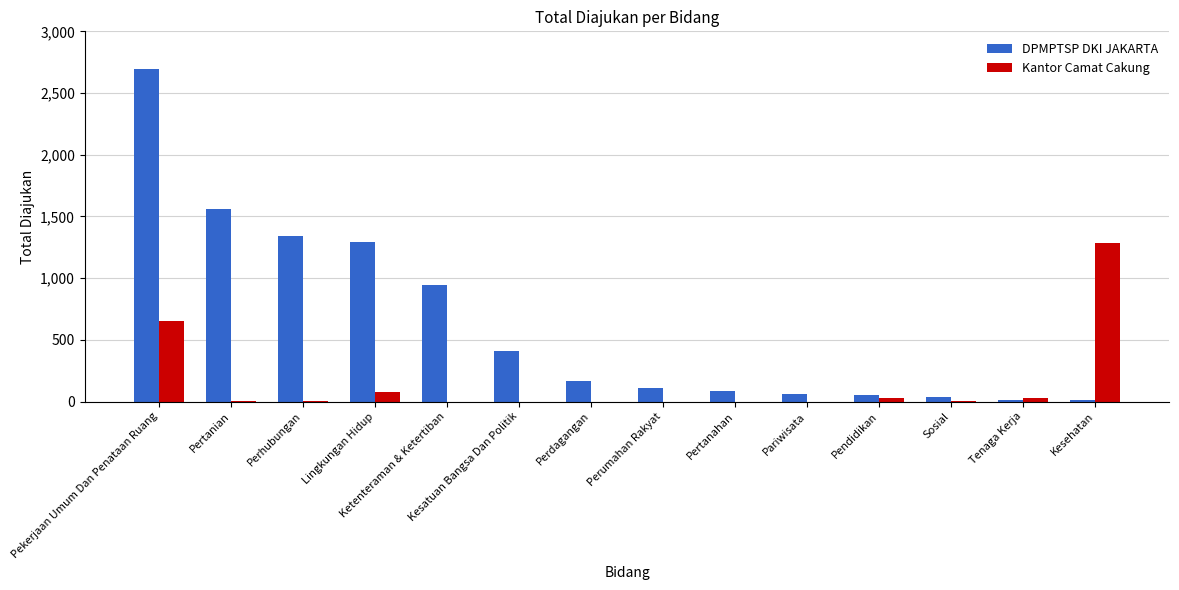

What is the total value across all series at Lingkungan Hidup?

1363